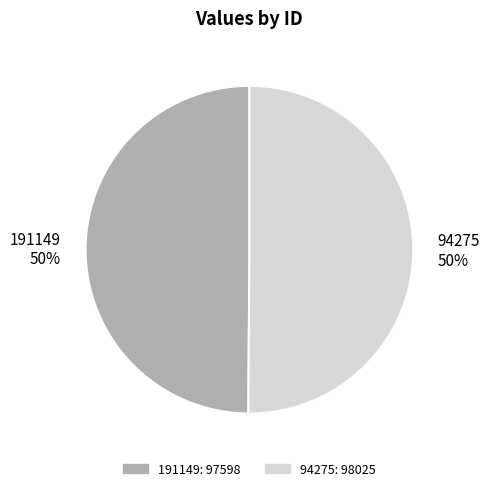

To the nearest percent, what percentage of the pie is 191149?

50%